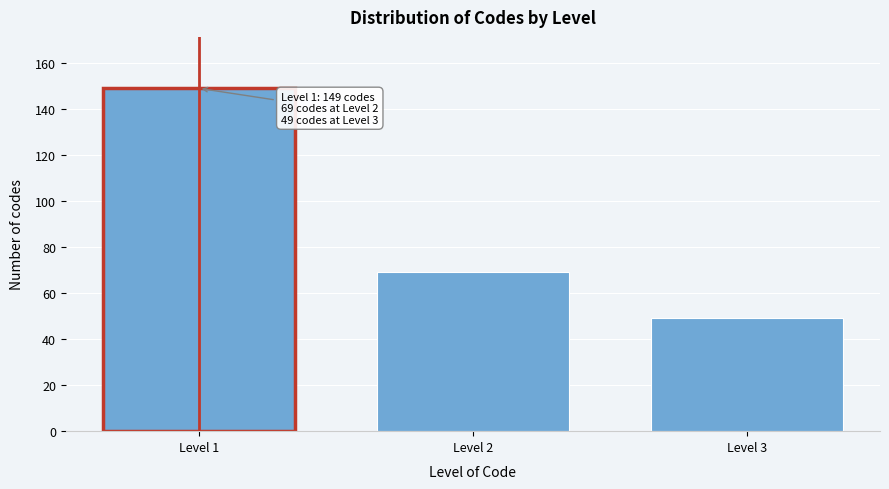

Reading left to right, transcribe all the data shown in this chart.

149	69	49